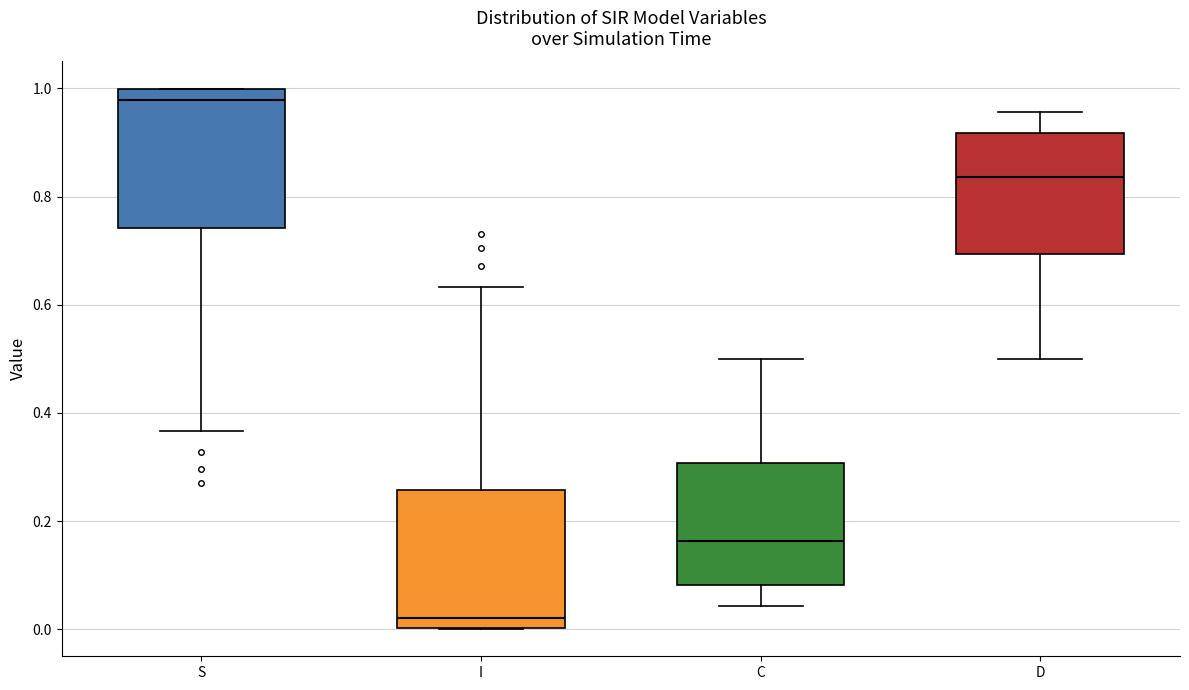

Reading left to right, transcribe this box plot: for each box, give where its median line is, the range the box spans, and where its two whiskers end, as read against the y-axis. The values are not printed on the chart, so give them approximately, as read against the axis.

S: median 0.98, box 0.74 to 1.00, whiskers 0.36 to 1.00
I: median 0.02, box 0.00 to 0.26, whiskers 0.00 to 0.64
C: median 0.16, box 0.08 to 0.30, whiskers 0.04 to 0.50
D: median 0.84, box 0.70 to 0.92, whiskers 0.50 to 0.96